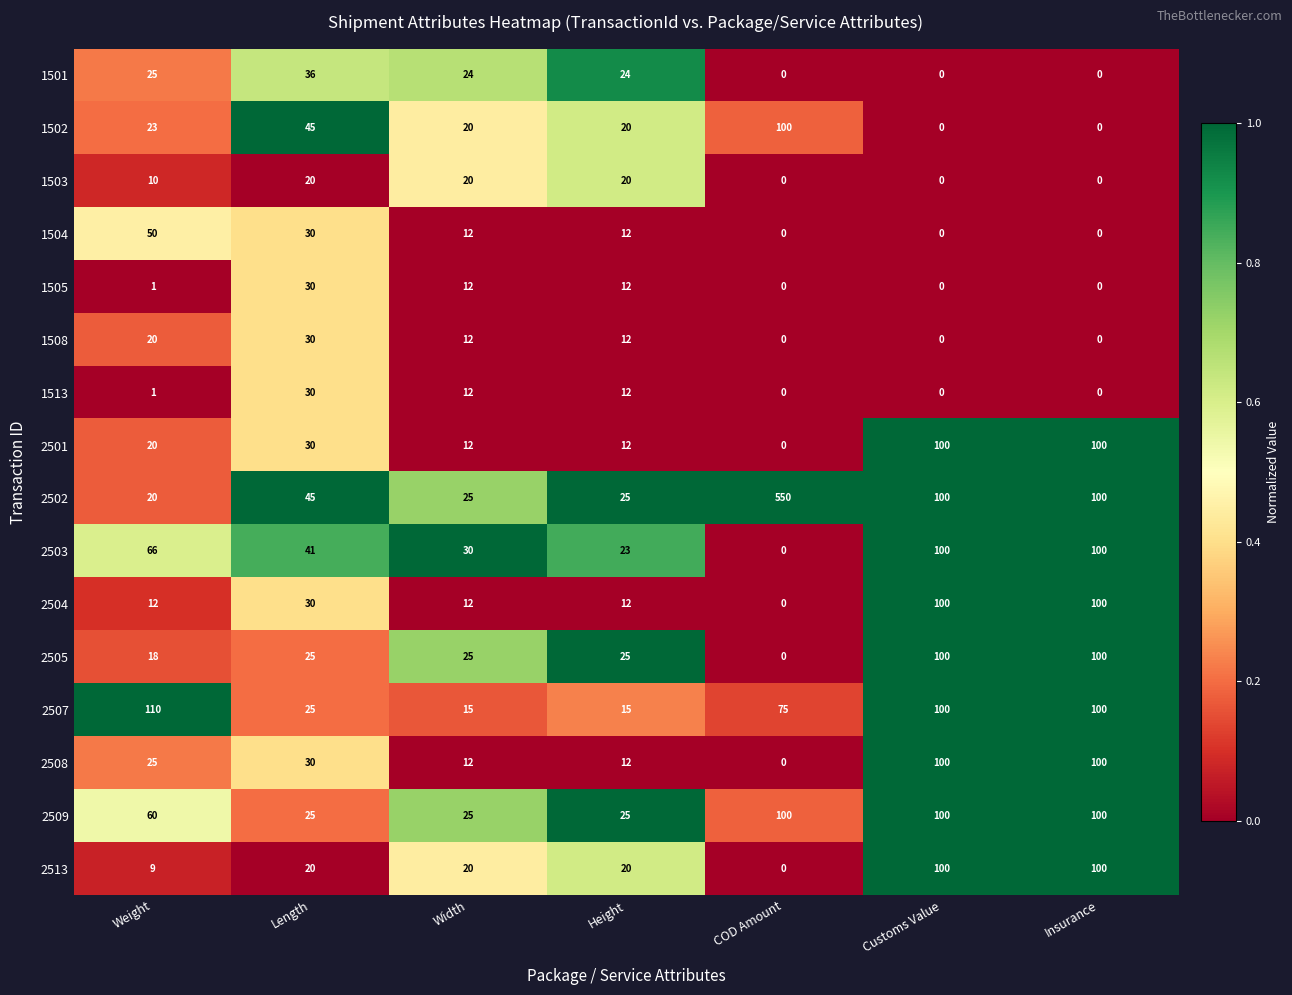

The 1504 series shows -32 at Insurance. True or false?

False